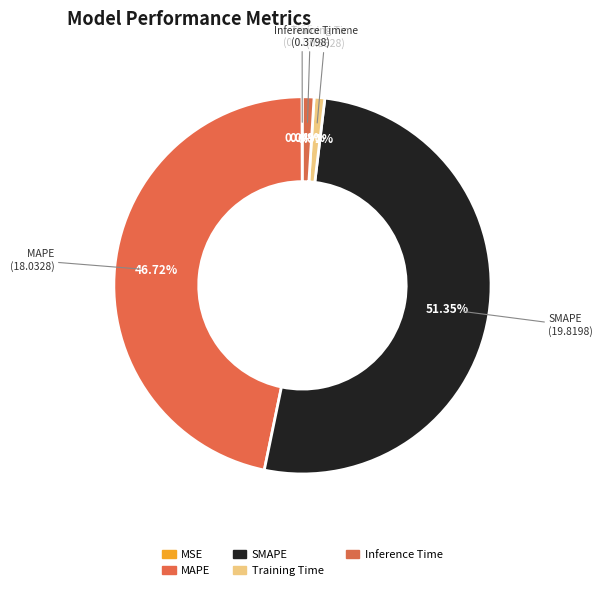

What is the largest slice in the pie chart?

SMAPE